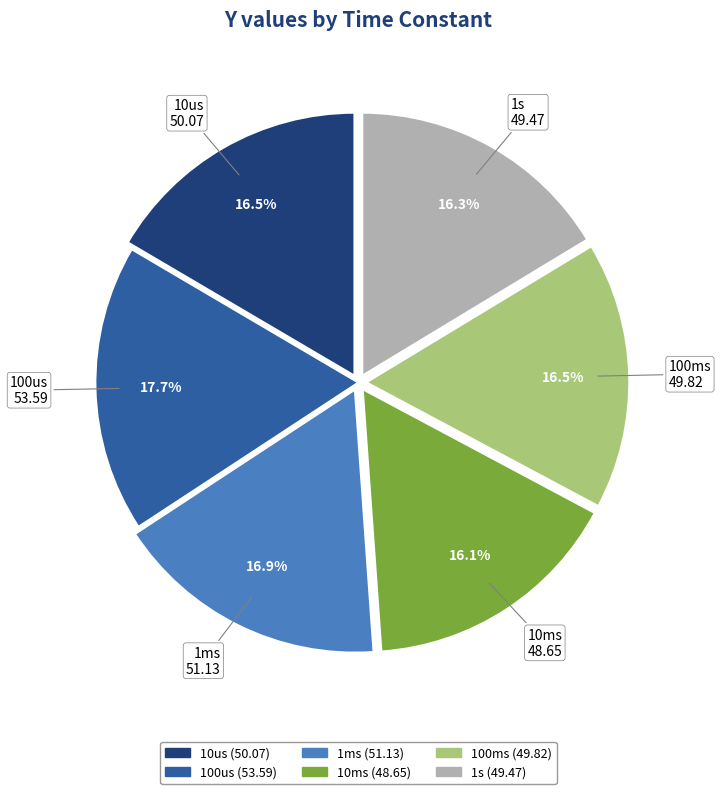

To the nearest percent, what is the difference between the largest and smallest slice percentages?

2%